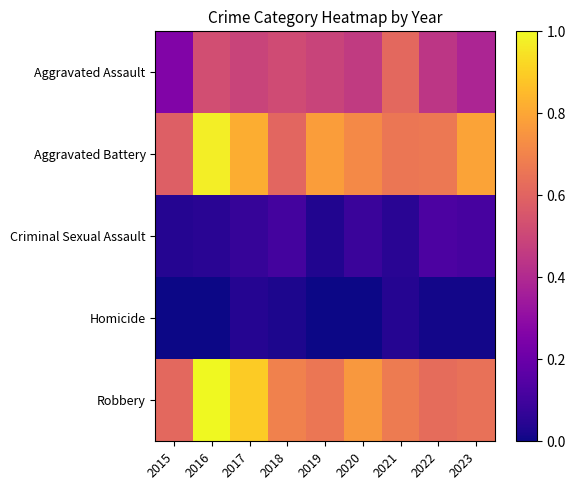

Between 2020 and 2022, which series saw the biggest shift?

Robbery